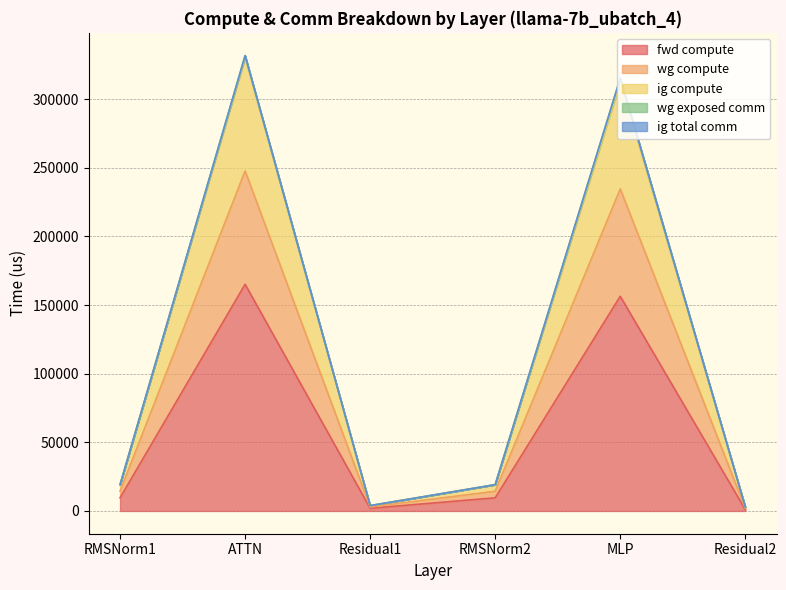

Is it true that ig compute equals 104522.6 at ATTN?

False